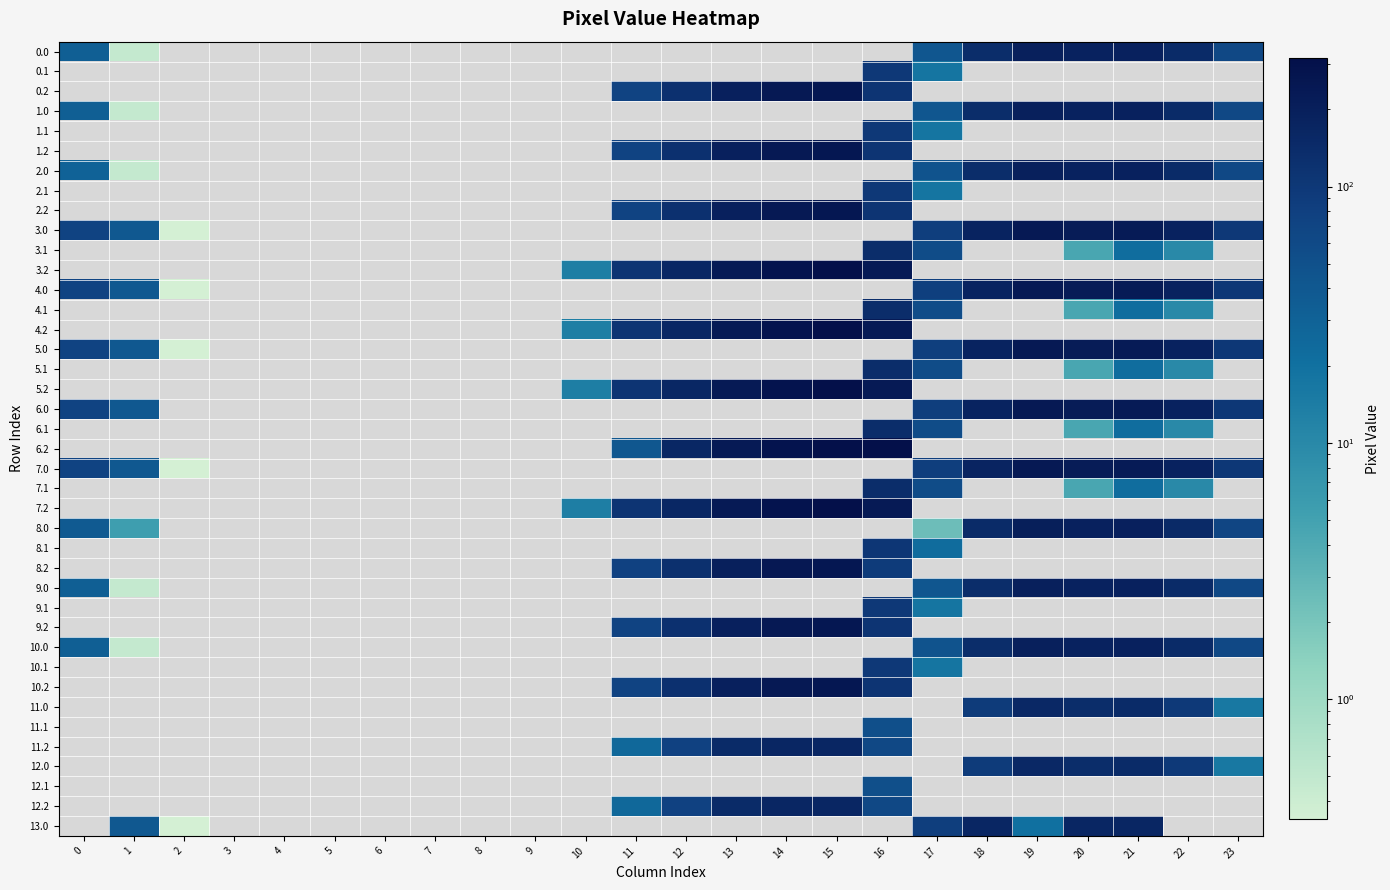

The 2.0 series shows 200.2 at 19. True or false?

True